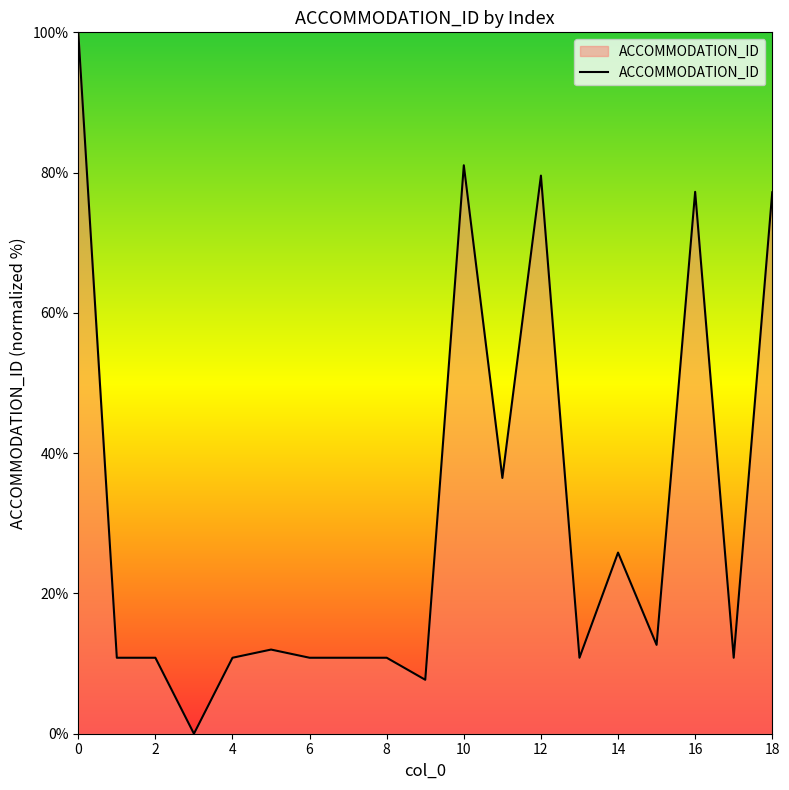

What is the difference between the maximum and minimum values?

100.0